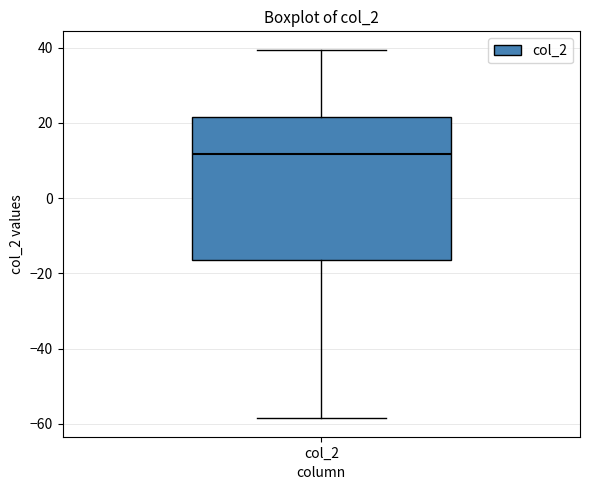

Transcribe this box plot: give where the median line is, the range the box spans, and where the two whiskers end, as read against the y-axis. The values are not printed on the chart, so give them approximately, as read against the axis.

median 12, box -16 to 22, whiskers -58 to 40